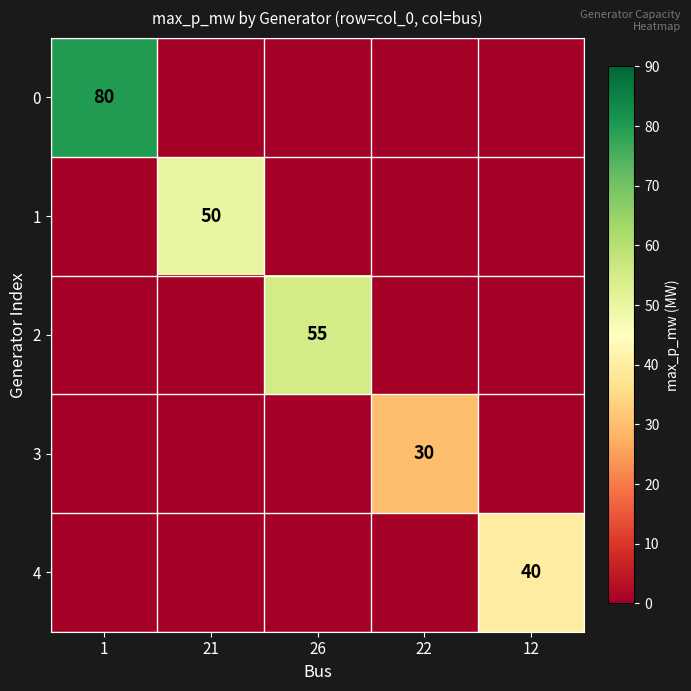

Rank the series at 22 from lowest to highest value.

0, 1, 2, 4, 3